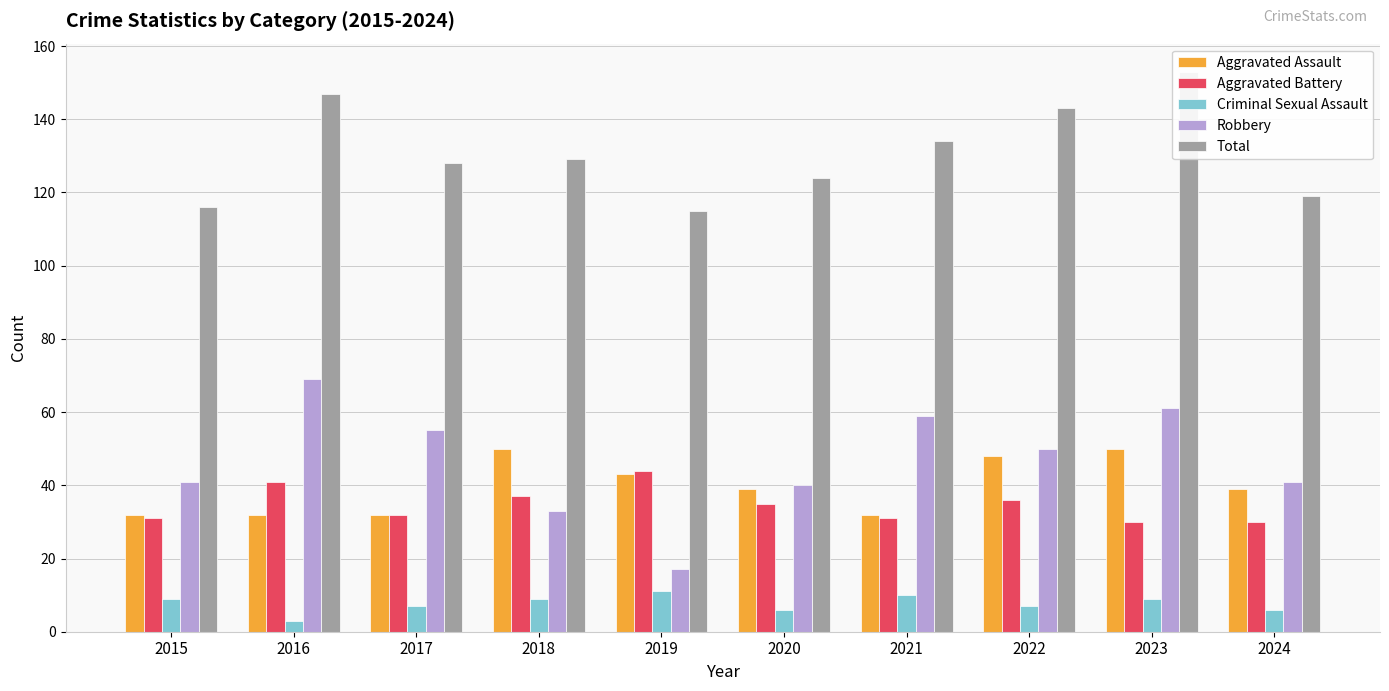

What is the approximate value of Aggravated Assault at 2019, to the nearest 10?

40